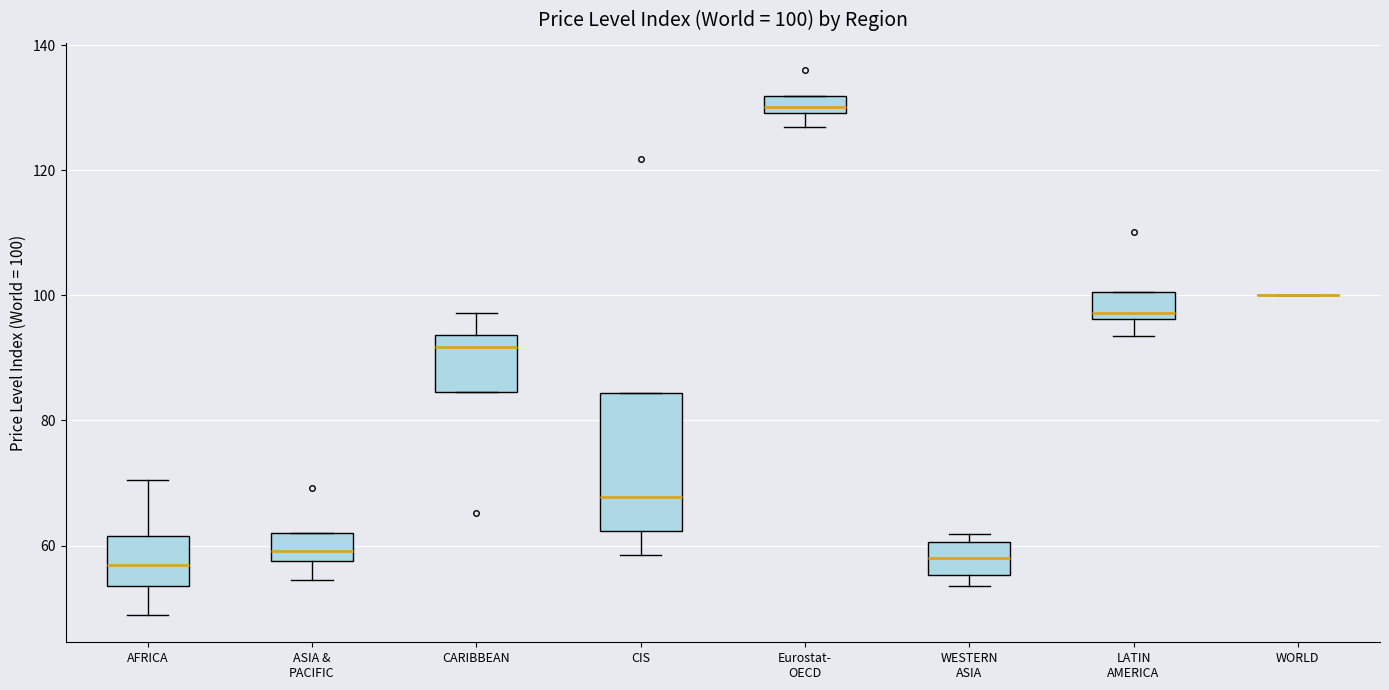

Comparing the boxes themselves (not the whiskers), which one is the tallest?

CIS